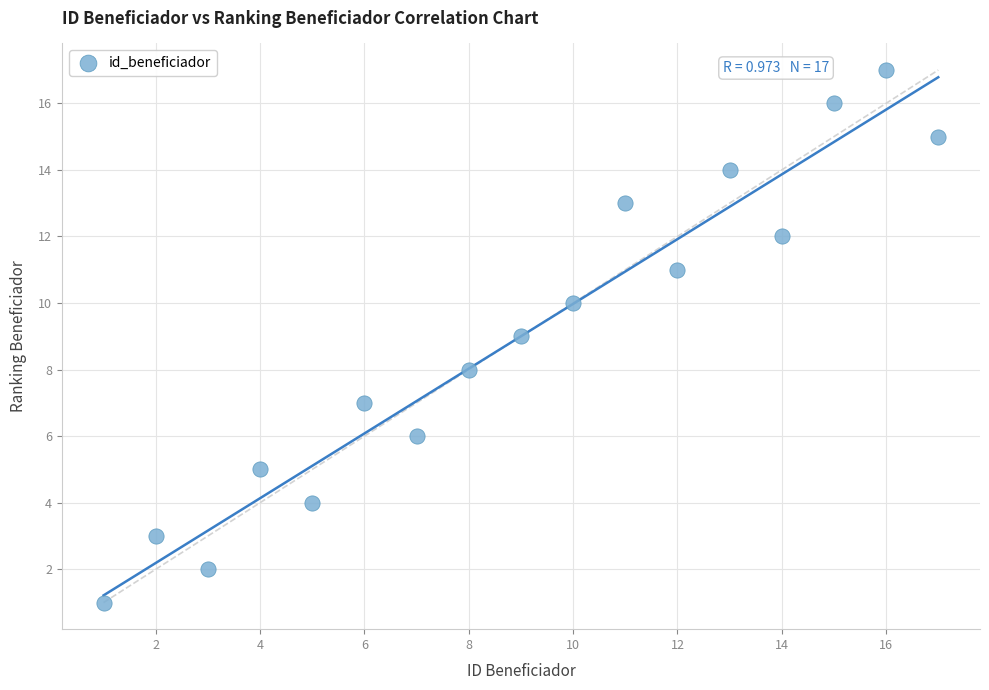

What is the range of X values (max minus min)?

16